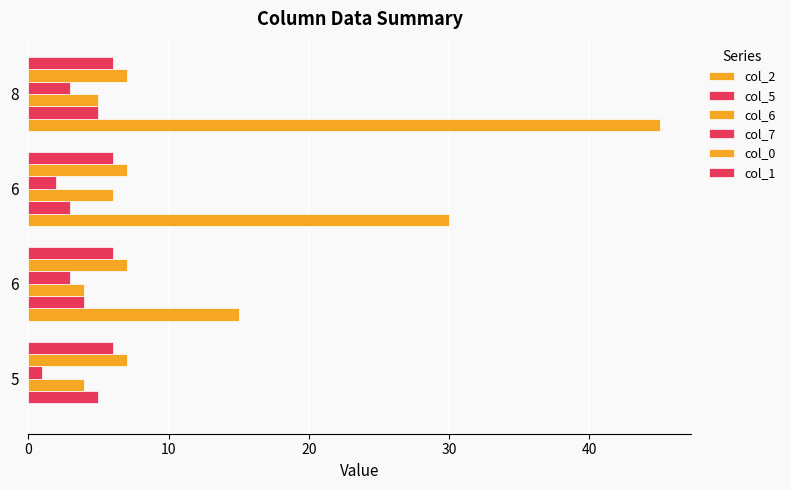

Count the number of categories in the chart.

4